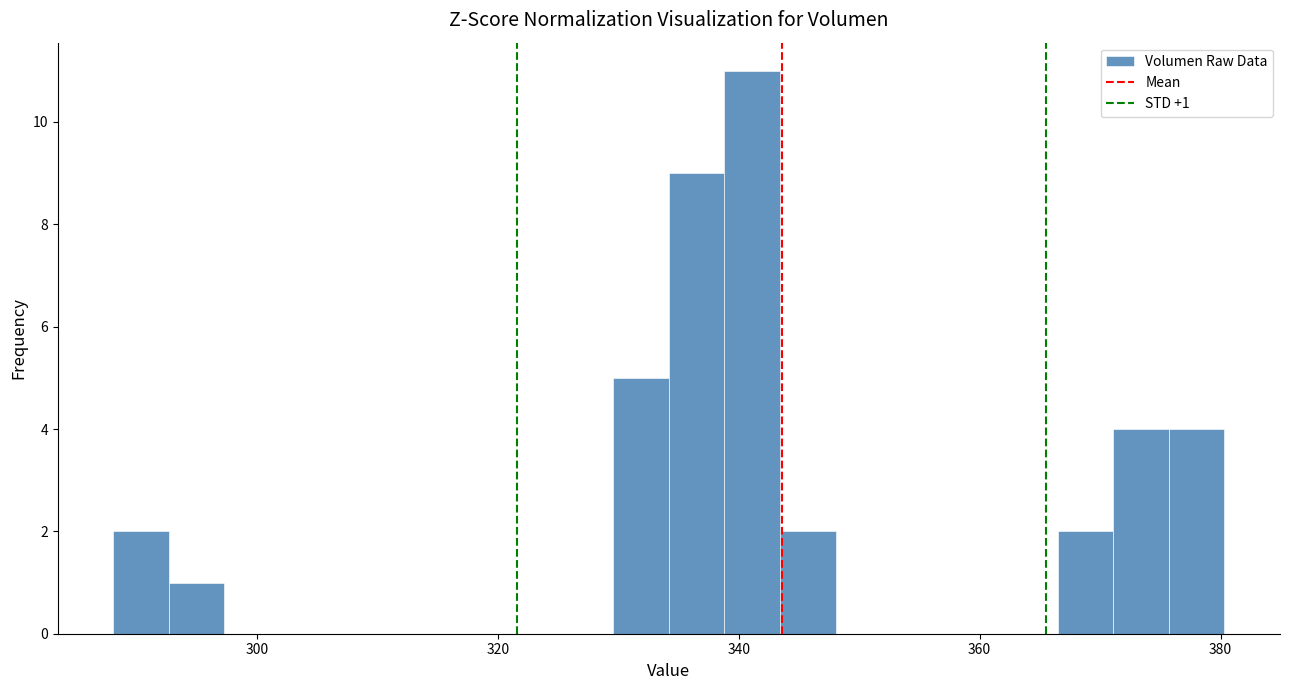

Read against the x-axis, roughly where is the centre of the tallest bar?

342